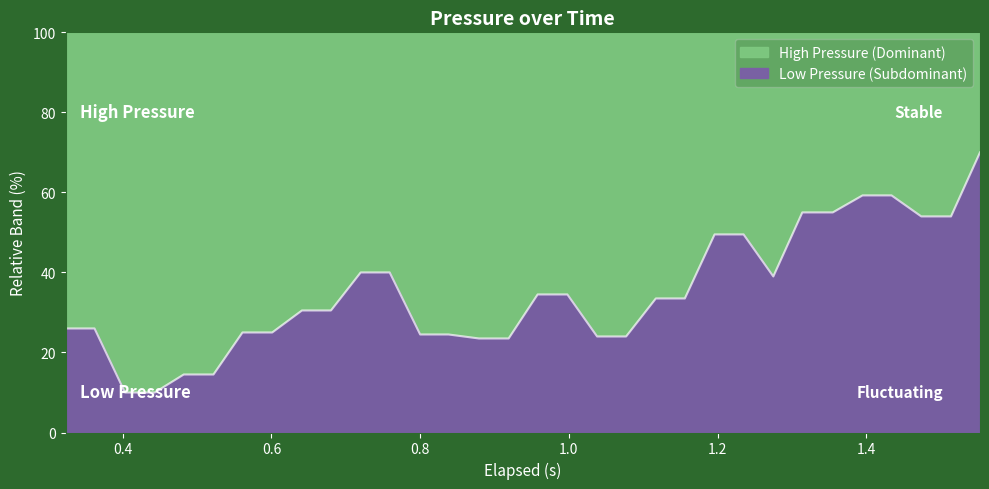

Count the number of categories in the chart.

32